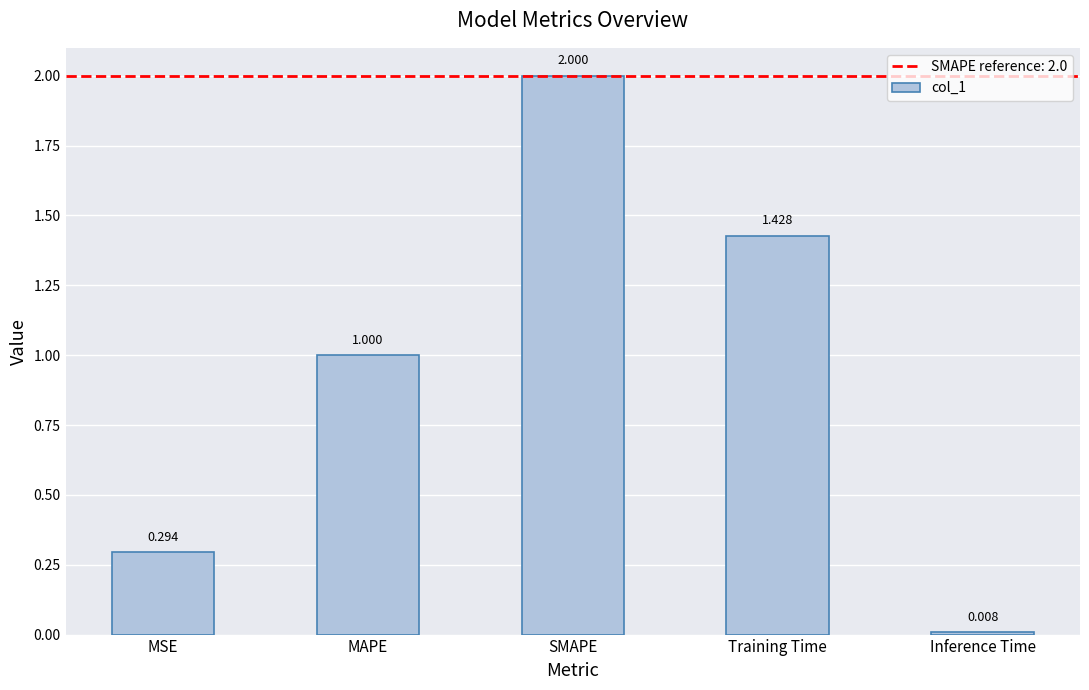

What value does the data have at SMAPE?

2.0